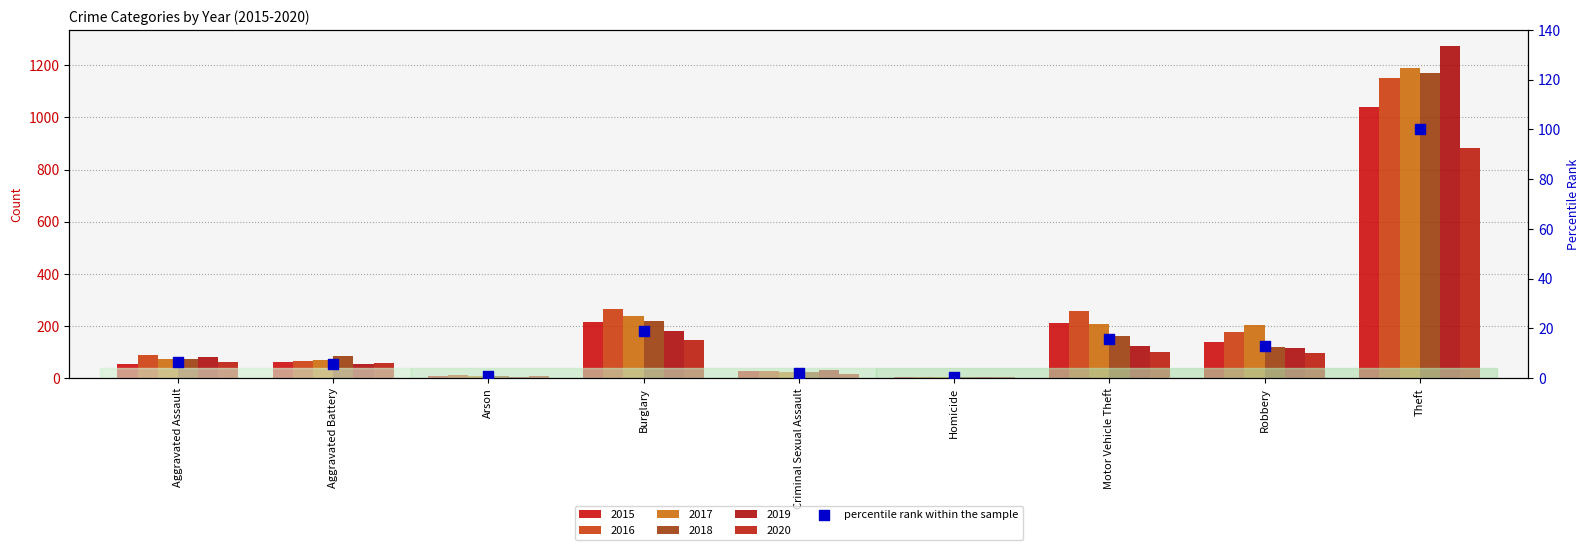

Approximately how many times larger is the value at Theft compared to Robbery?

7.9